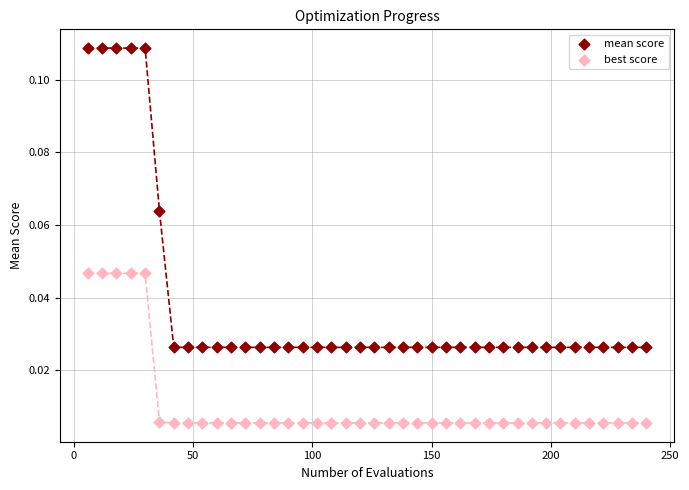

Which series has the largest Y range (max minus min)?

mean score